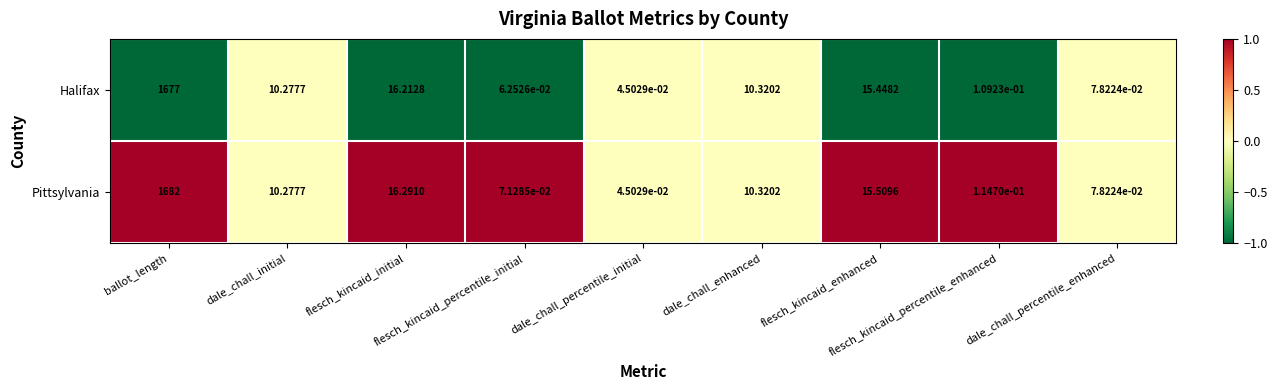

How many values in the Halifax series exceed 10?

5